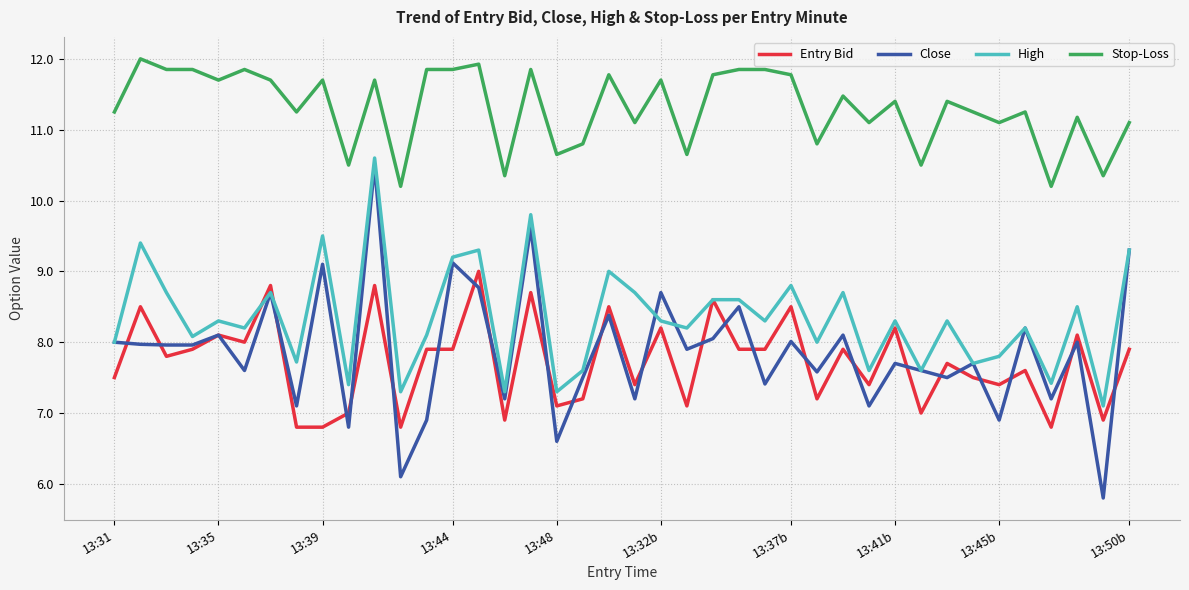

Which series has the largest total across all categories?

Stop-Loss